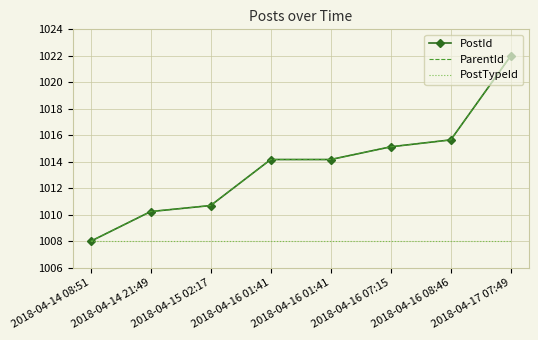

Which has a higher value, 2018-04-14 08:51 or 2018-04-16 08:46?

2018-04-16 08:46